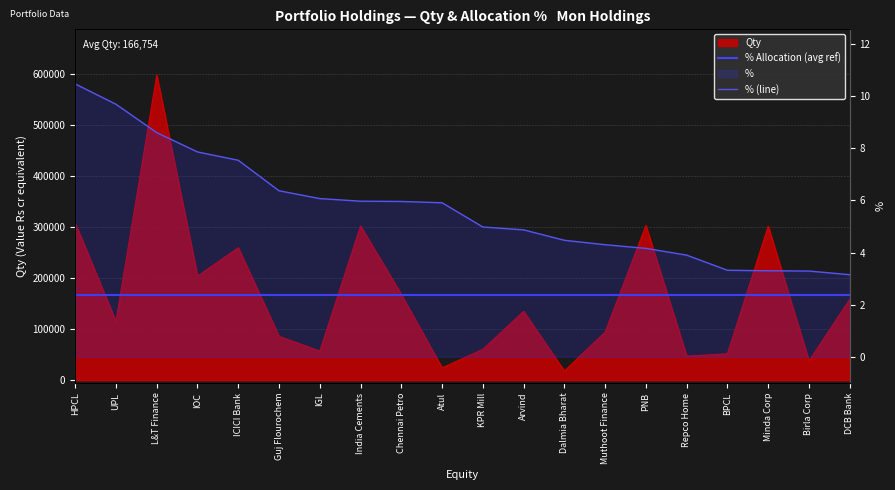

Reading right to left, list all the values displayed in this chart.

Qty: 158588.0	37879.0	302339.0	51912.0	47321.0	303425.0	94571.0	18116.0	135181.0	60668.0	24377.0	168380.0	302685.0	57217.0	86258.0	259903.0	204268.0	598424.0	115298.0	308277.0
%: 3.1	3.3	3.3	3.3	3.9	4.2	4.3	4.5	4.9	5.0	5.9	6.0	6.0	6.1	6.4	7.5	7.9	8.6	9.7	10.5